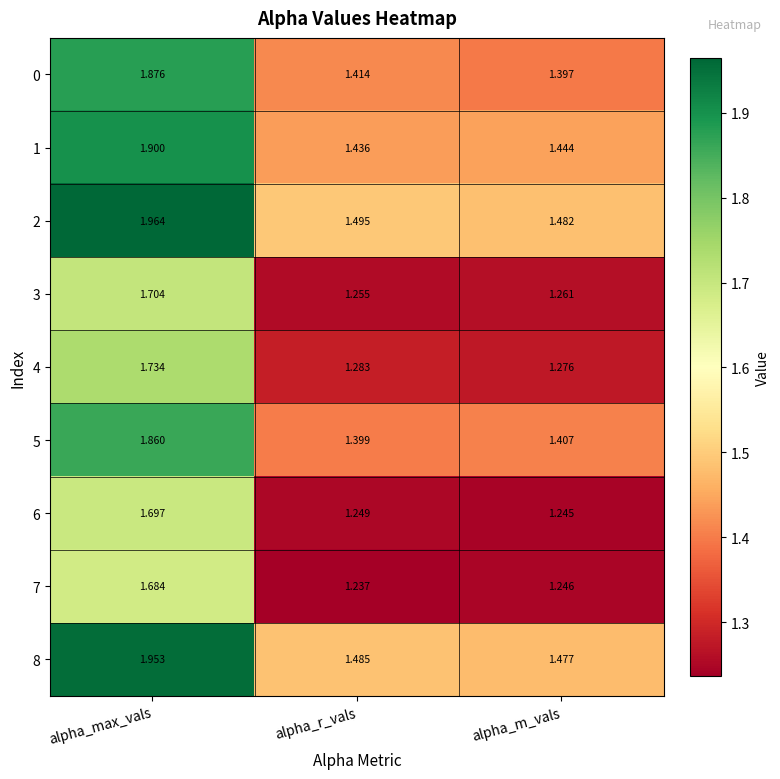

At which category does the chart reach its minimum across all series?

alpha_r_vals